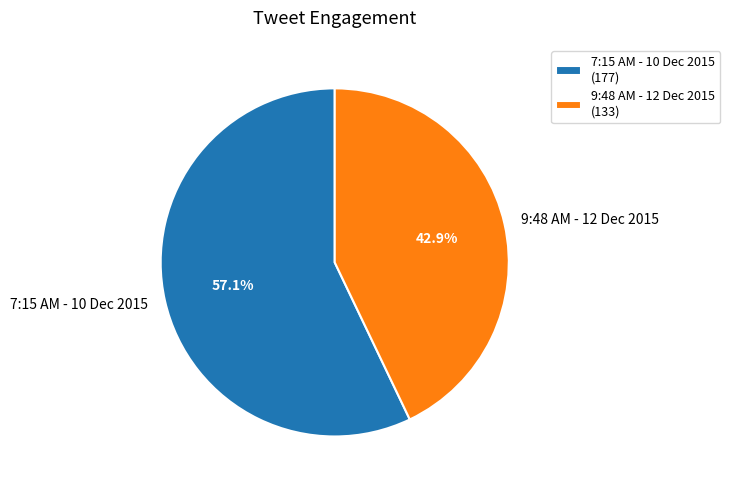

Which has a higher value, 7:15 AM - 10 Dec 2015 or 9:48 AM - 12 Dec 2015?

7:15 AM - 10 Dec 2015